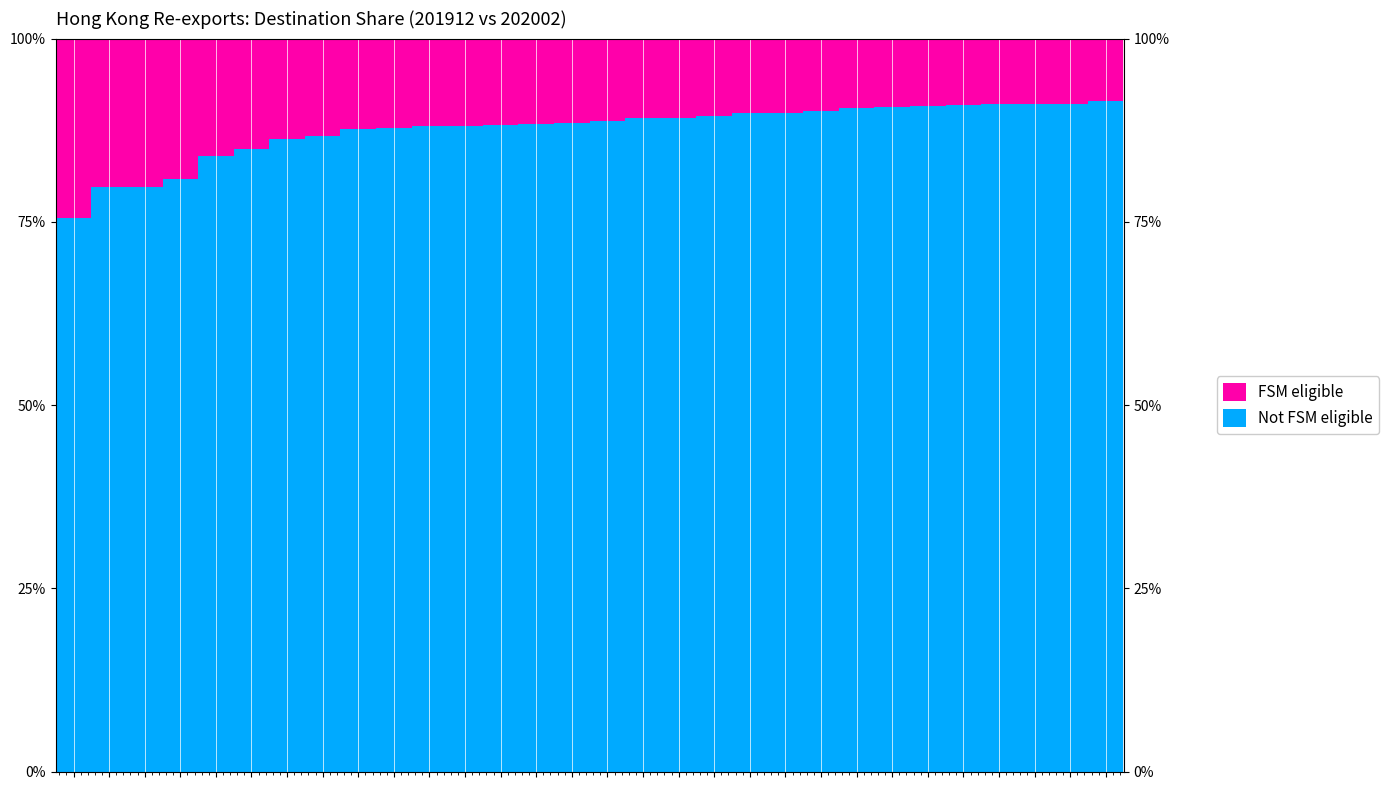

How many distinct data groups are displayed?

2